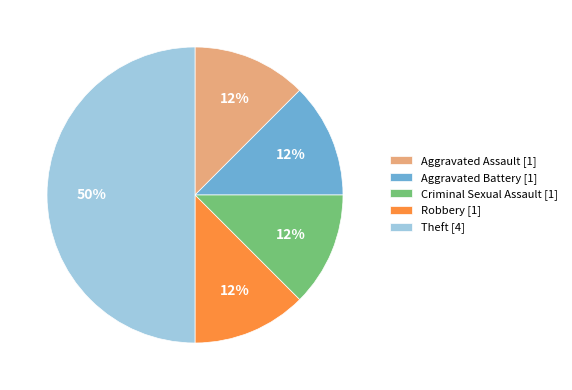

Which has a higher value, Criminal Sexual Assault or Theft?

Theft